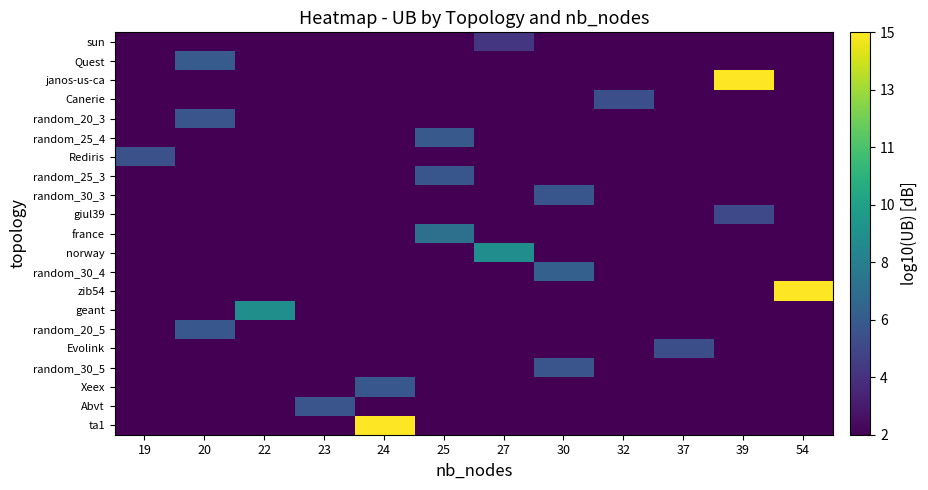

What is the total value across all series at 24?

64.0